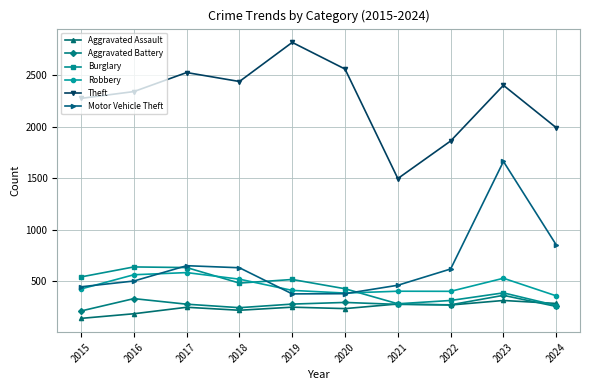

Count the number of categories in the chart.

10